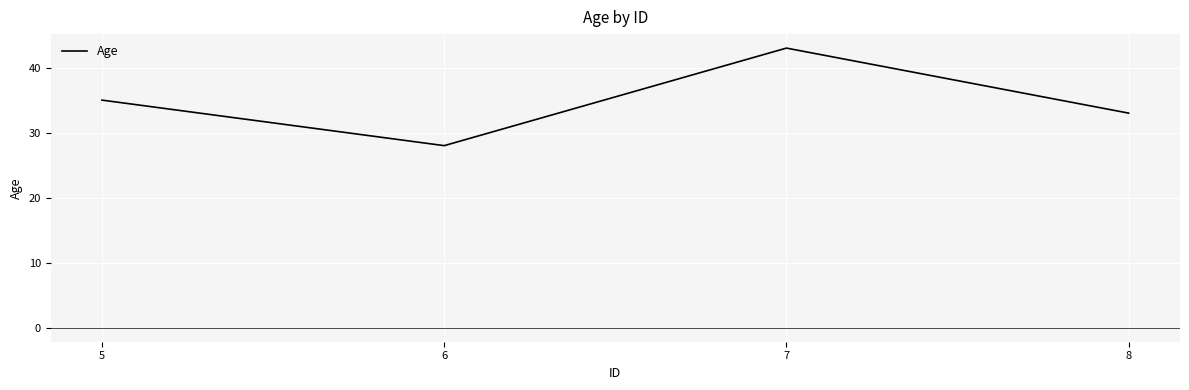

What is the change in value from 5 to 8?

-2